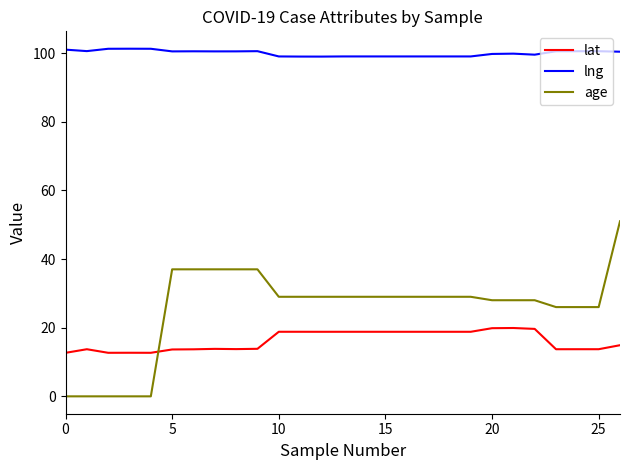

What is the difference between the maximum and minimum values in the age series?

51.0